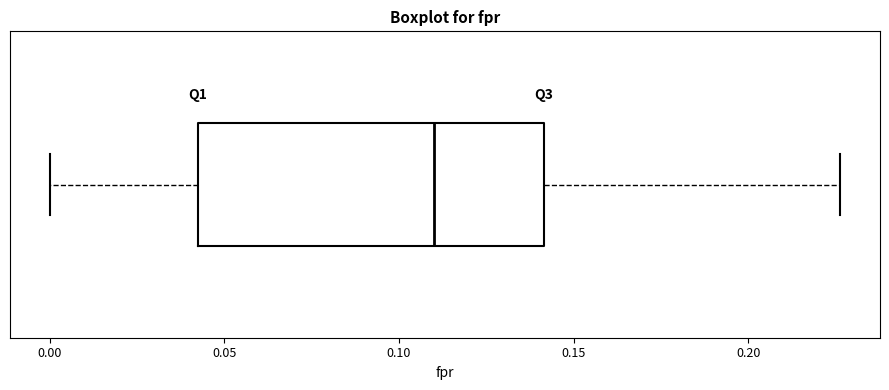

Transcribe this box plot: give where the median line is, the range the box spans, and where the two whiskers end, as read against the x-axis. The values are not printed on the chart, so give them approximately, as read against the axis.

median 0.110, box 0.040 to 0.140, whiskers 0.000 to 0.225